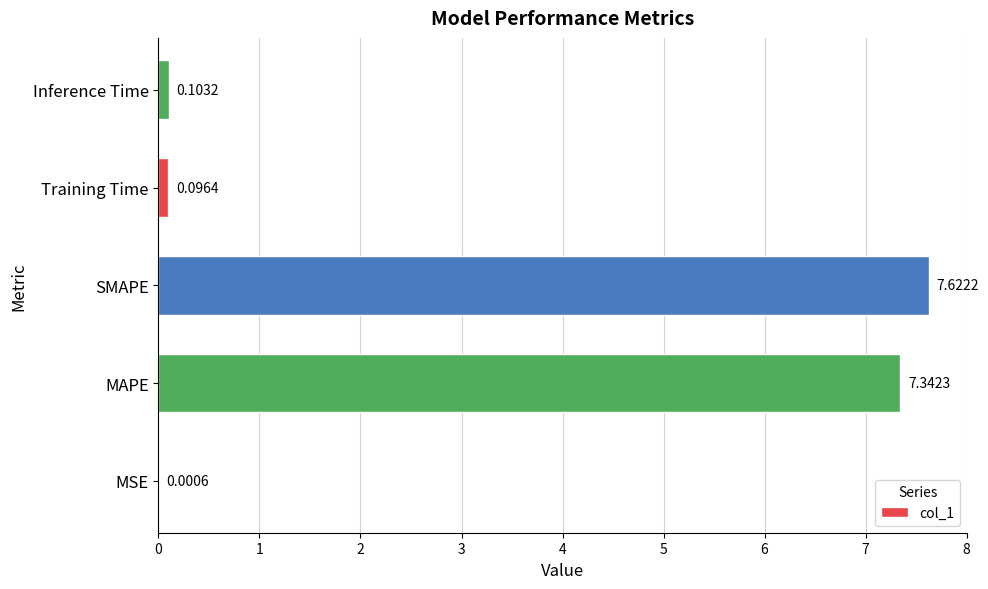

Which label corresponds to the largest value in the chart?

SMAPE